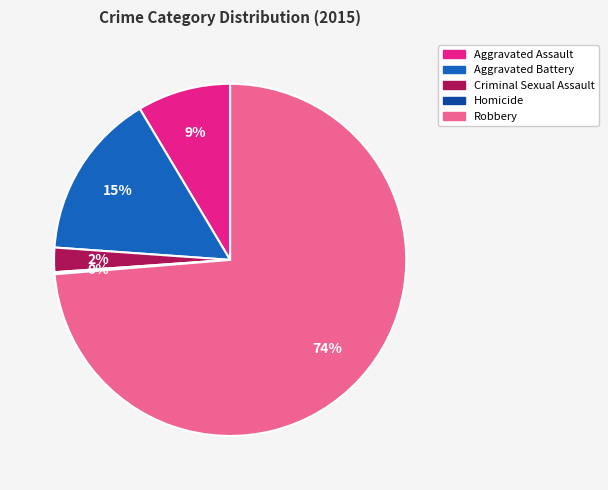

Which category has the biggest portion of the pie?

Robbery